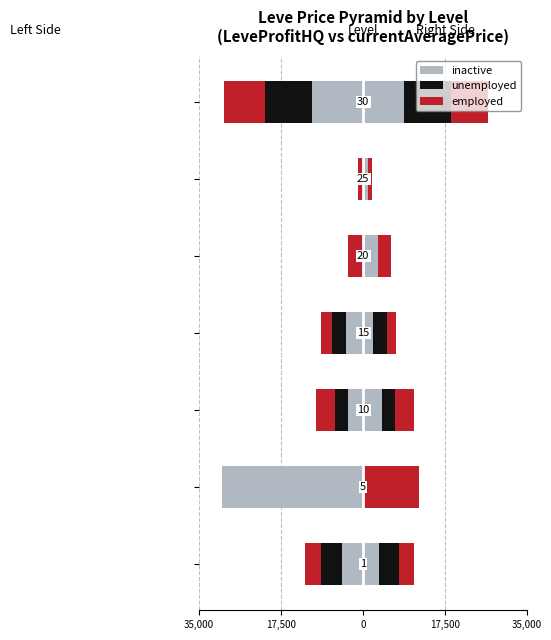

What is the average value of the unemployed series?

-2880.0